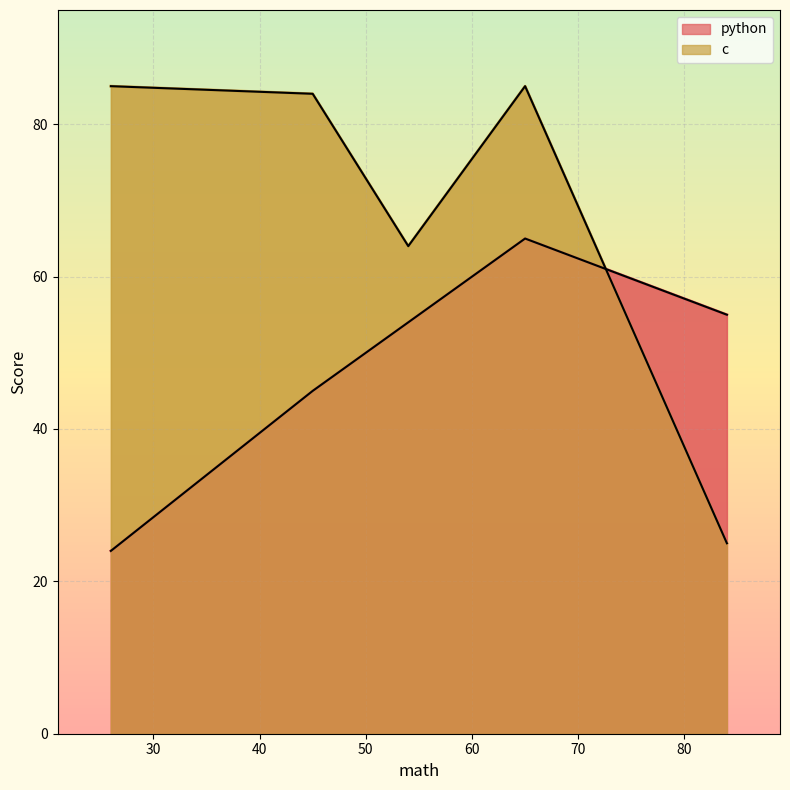

Reading left to right, extract all data points from this chart.

python: 65=65	84=55	45=45	26=24	54=54
c: 65=85	84=25	45=84	26=85	54=64